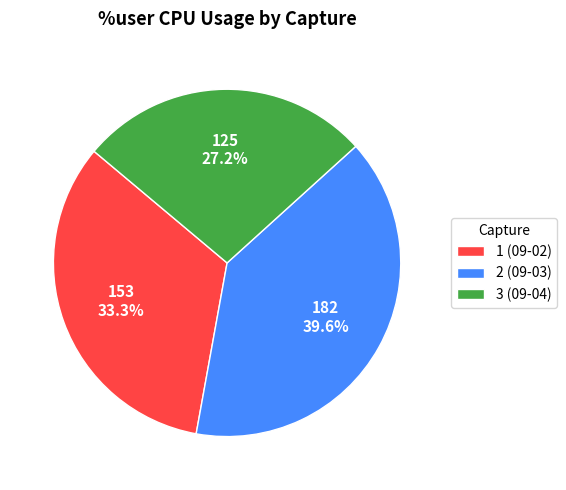

To the nearest percent, what percentage of the pie is 1 (09-02)?

33%